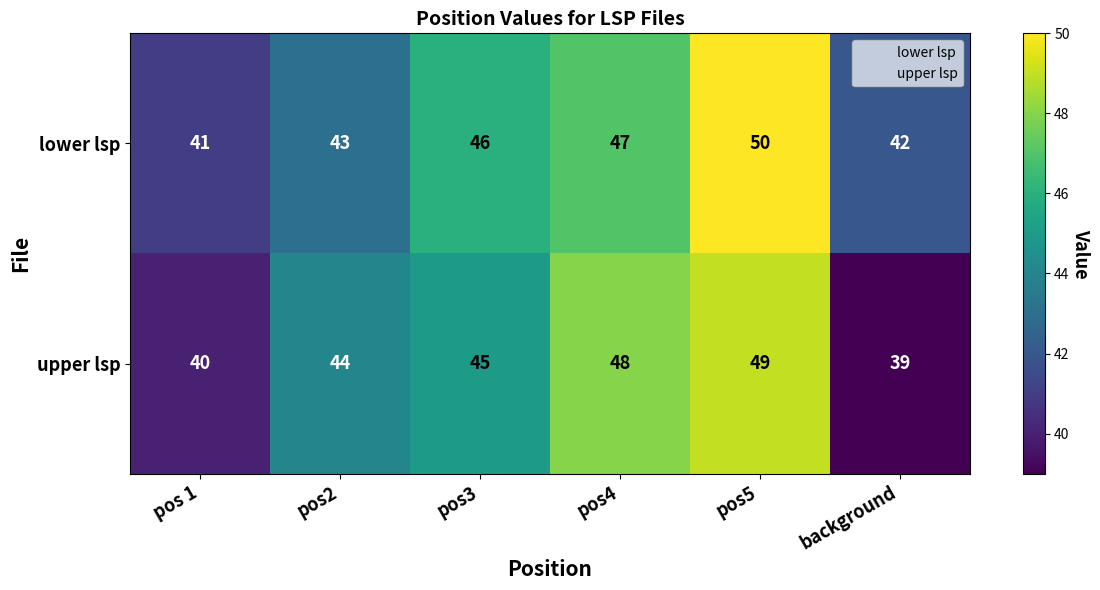

Reading left to right, transcribe all the data shown in this chart.

lower lsp: pos 1=41	pos2=43	pos3=46	pos4=47	pos5=50	background=42
upper lsp: pos 1=40	pos2=44	pos3=45	pos4=48	pos5=49	background=39